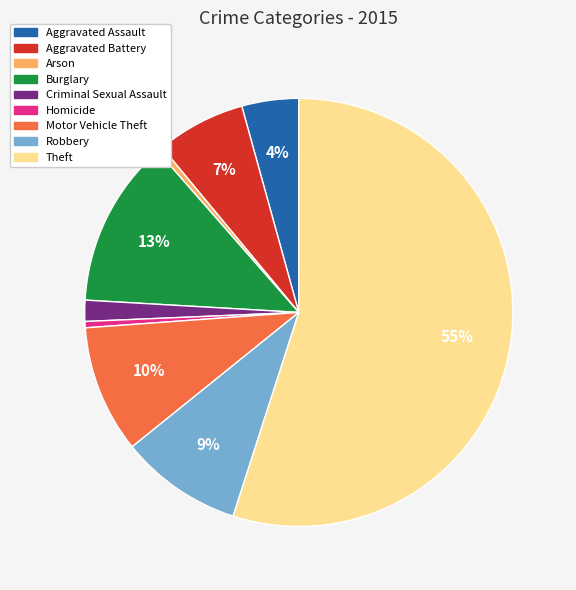

Do Criminal Sexual Assault and Motor Vehicle Theft together represent more than half of the pie?

No